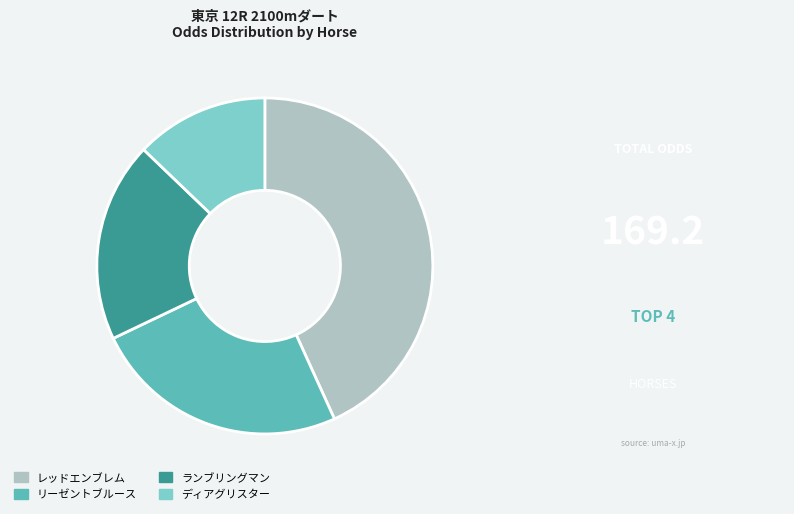

How many slices are in this pie chart?

4